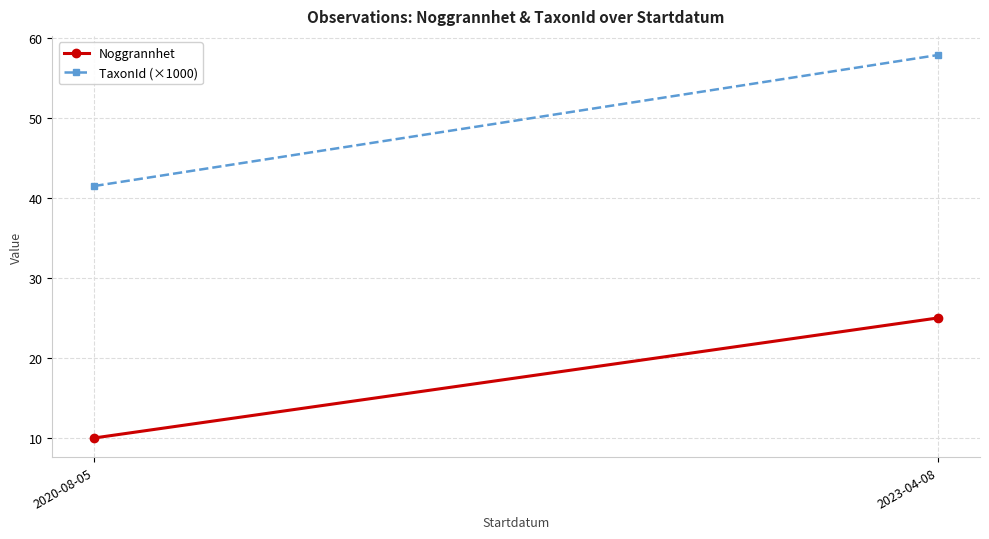

List the series in order of their overall mean, highest first.

TaxonId (×1000), Noggrannhet